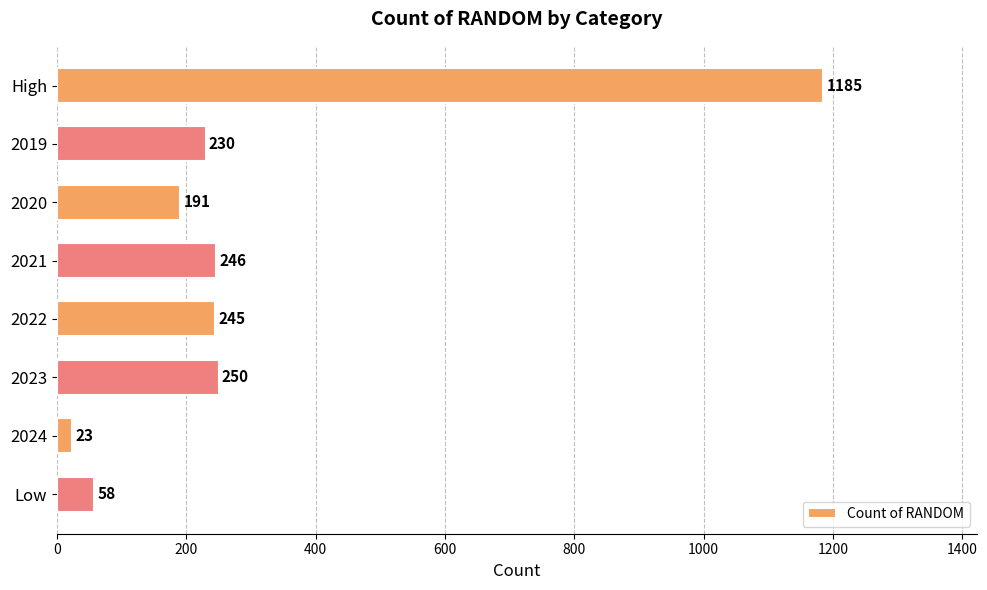

What is the value of the 8th bar from the top?

58